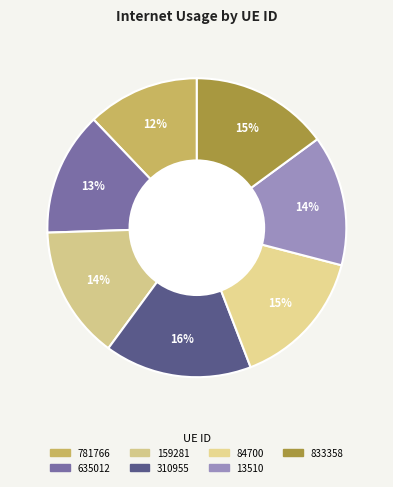

Rank the categories by value from lowest to highest.

781766, 635012, 13510, 159281, 833358, 84700, 310955